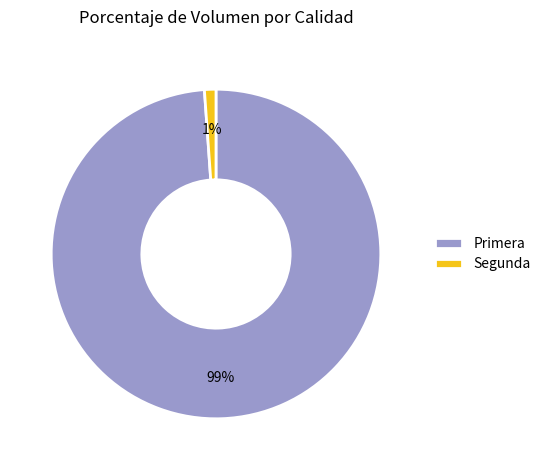

Which slice represents more than half of the pie?

Primera